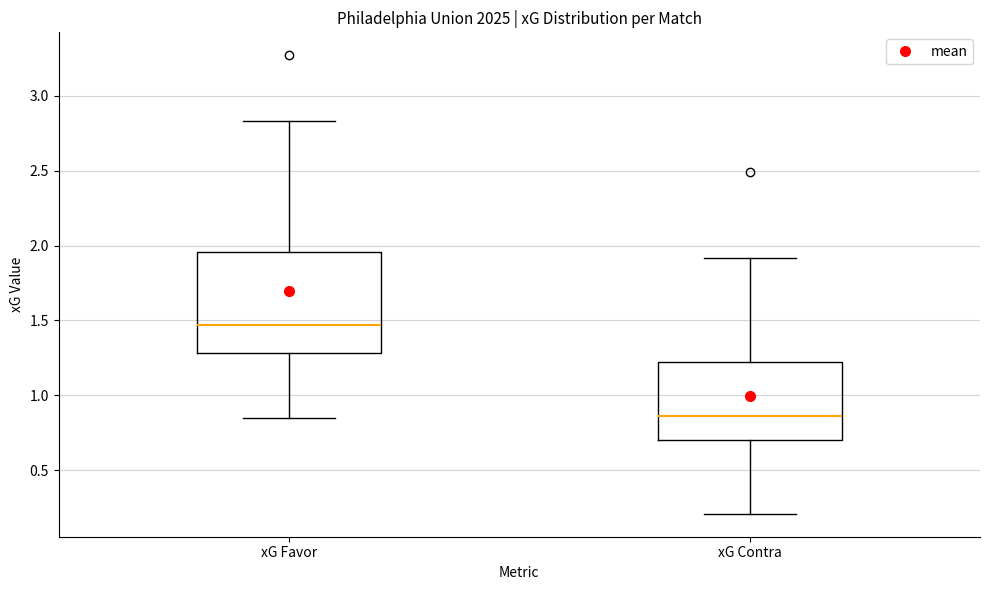

Reading left to right, transcribe this box plot: for each box, give where its median line is, the range the box spans, and where its two whiskers end, as read against the y-axis. The values are not printed on the chart, so give them approximately, as read against the axis.

xG Favor: median 1.45, box 1.30 to 1.95, whiskers 0.85 to 2.85
xG Contra: median 0.85, box 0.70 to 1.20, whiskers 0.20 to 1.90